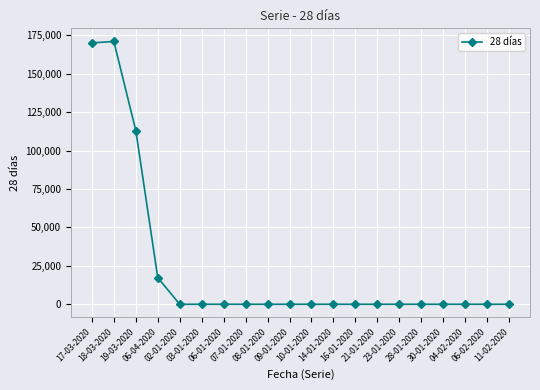

Is this an area chart (filled region under the line)?

No